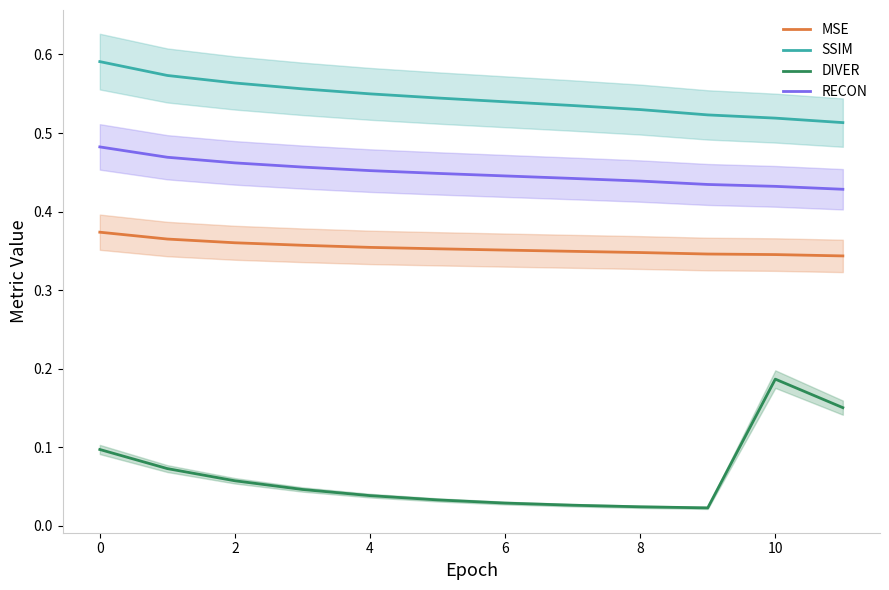

List the series in order of their overall mean, lowest first.

DIVER, MSE, RECON, SSIM